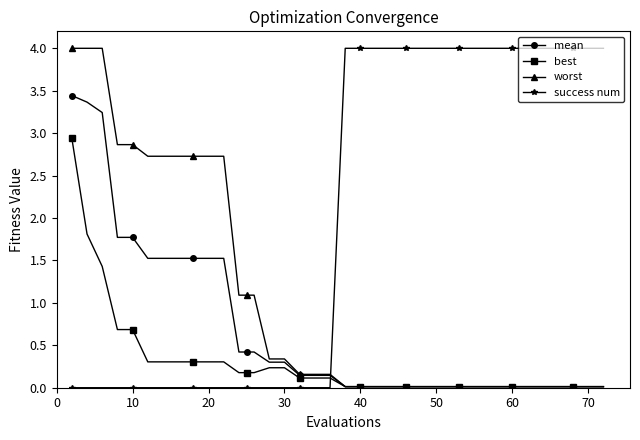

What is the value of the success num point at the 28th from the left?

4.0